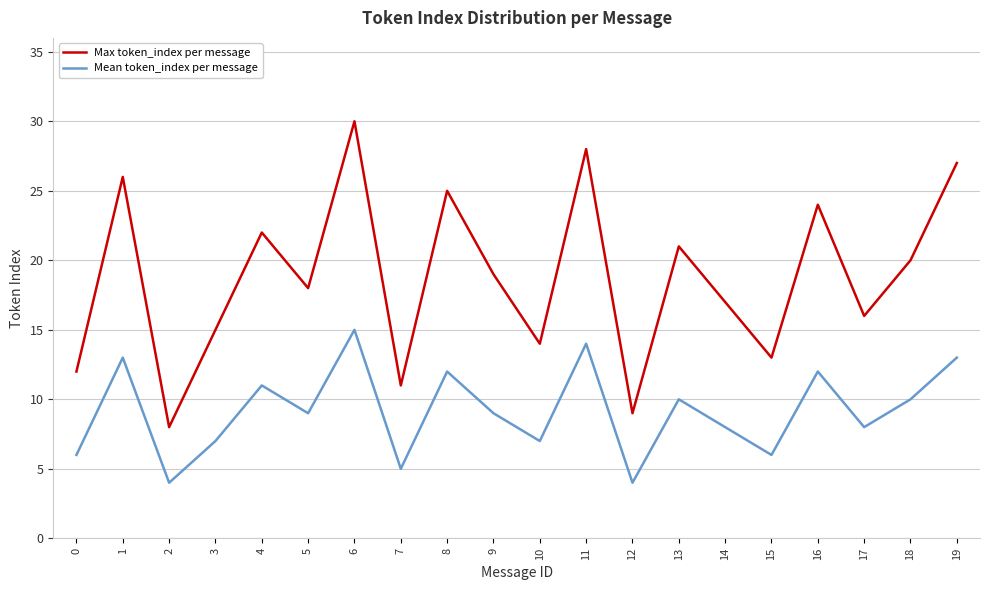

True or false: Max token_index per message has more than 1 interior local peaks.

True